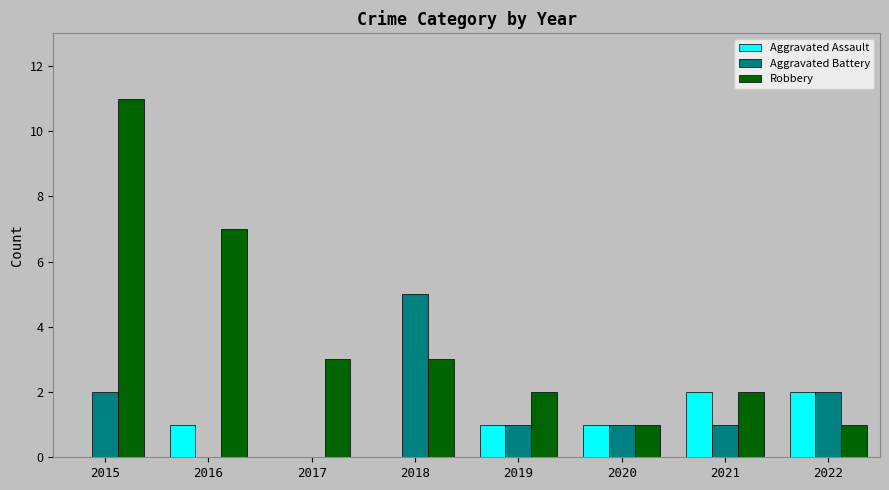

What are all the series names shown in the legend?

Aggravated Assault, Aggravated Battery, Robbery